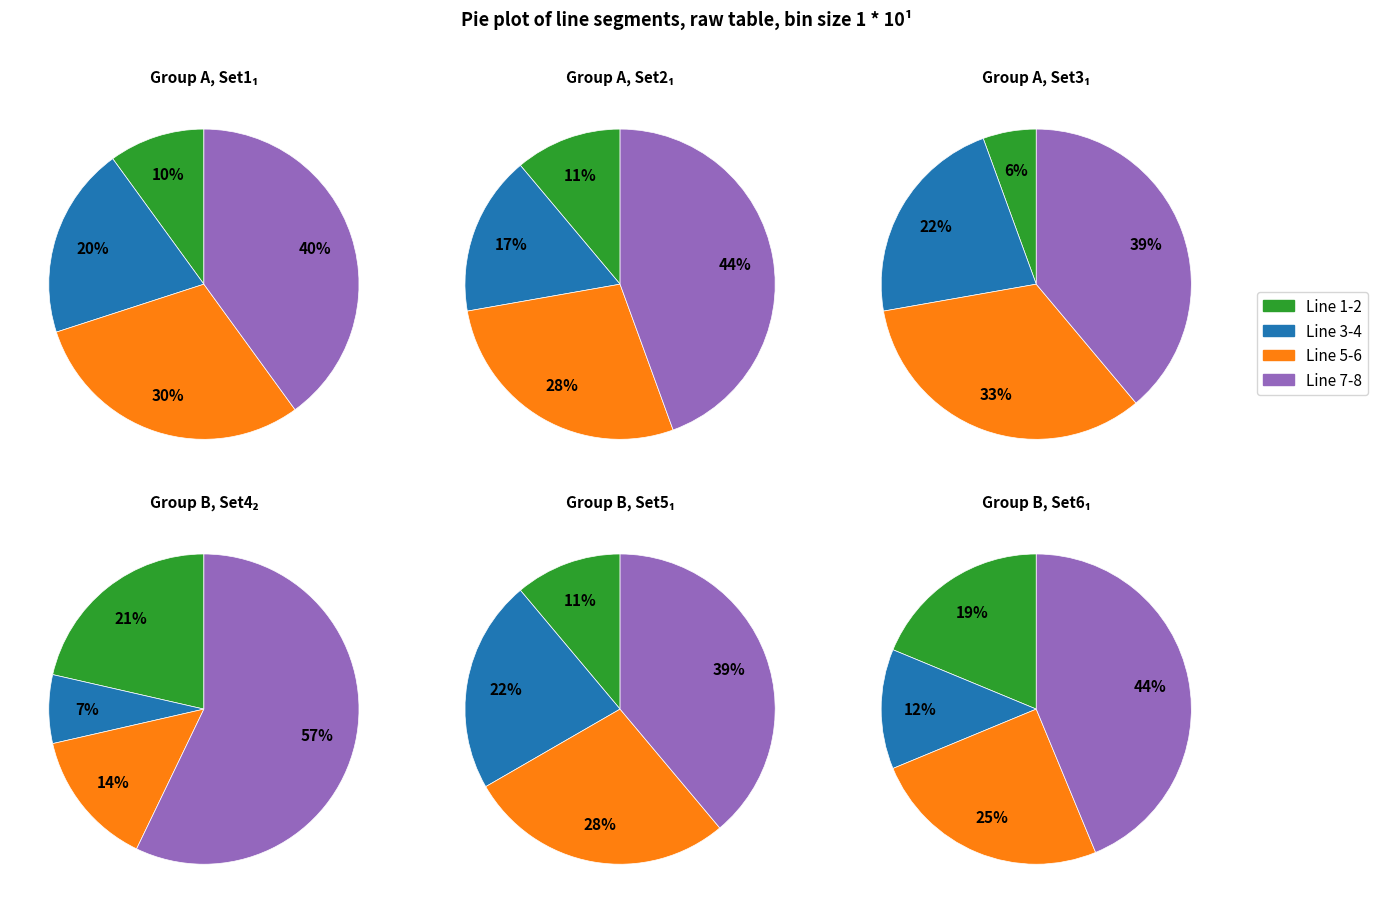

True or false: Line 6 accounts for 8% of the total.

False